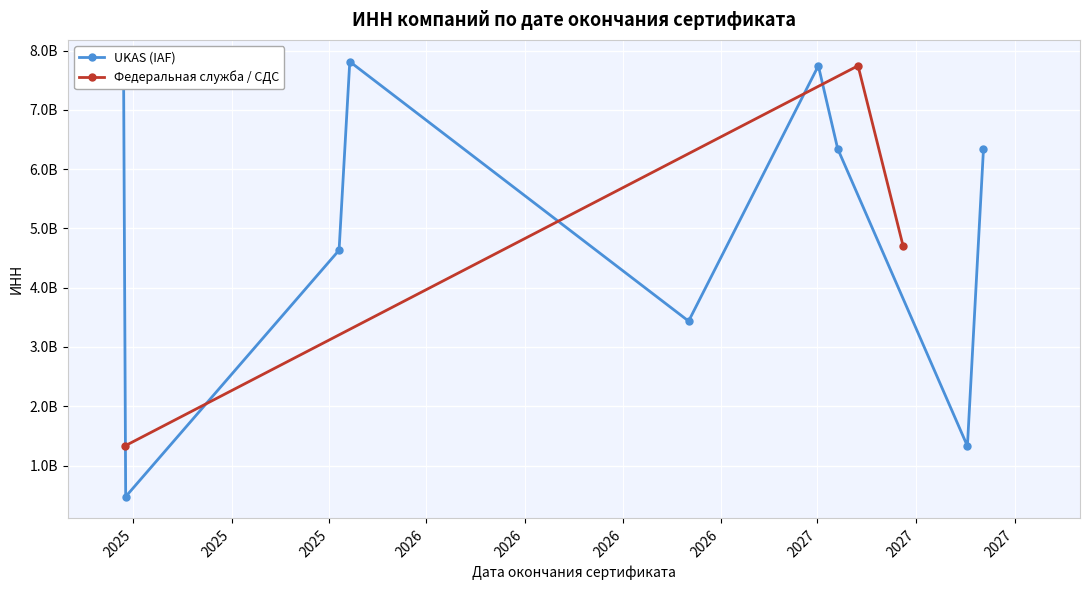

Which has a higher value, 2025 or 2025?

2025